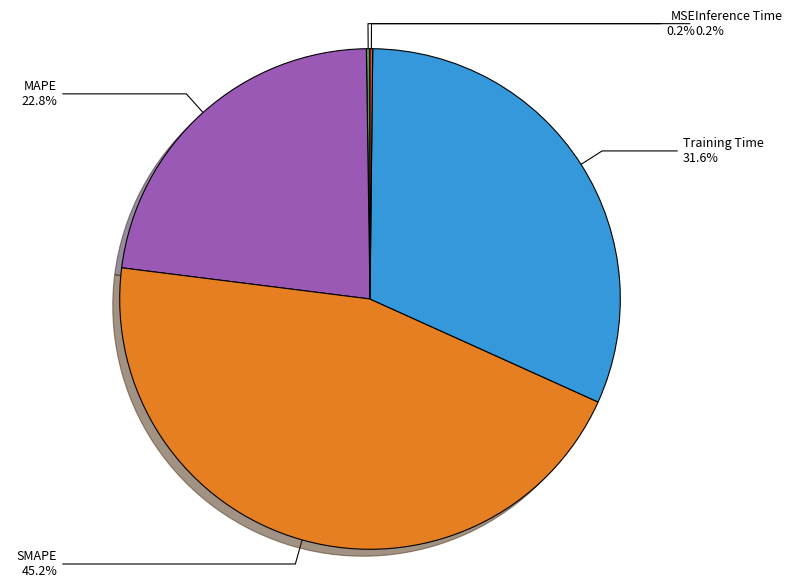

Is there a majority slice in this chart?

No